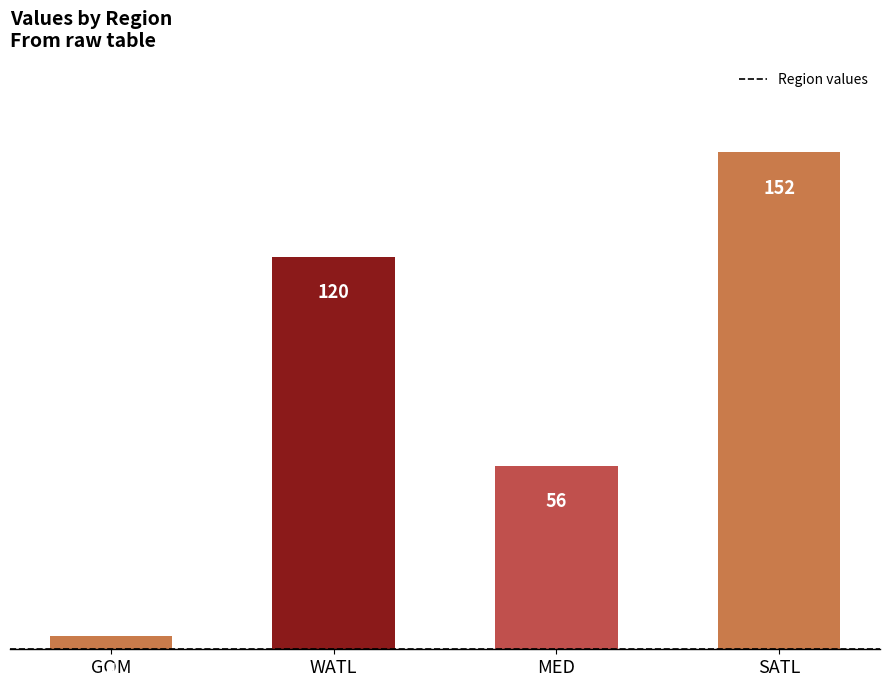

What is the smallest value displayed?

4